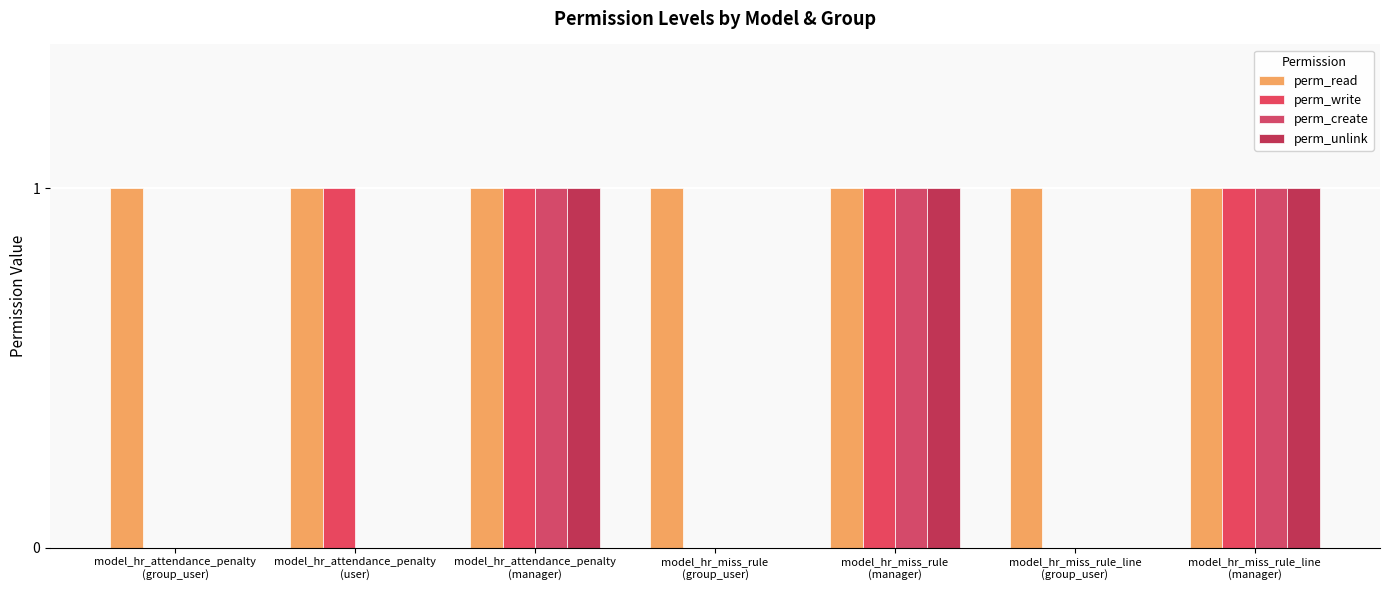

What position from the left is model_hr_attendance_penalty
(group_user)?

1